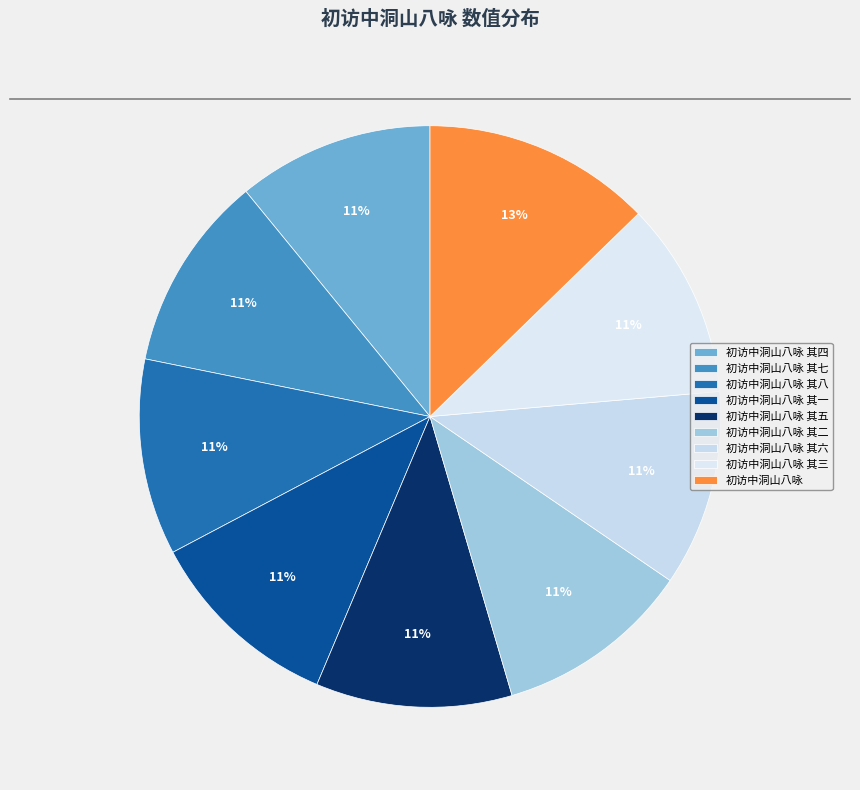

Is the sum of 初访中洞山八咏 其五 and 初访中洞山八咏 其六 greater than half?

No